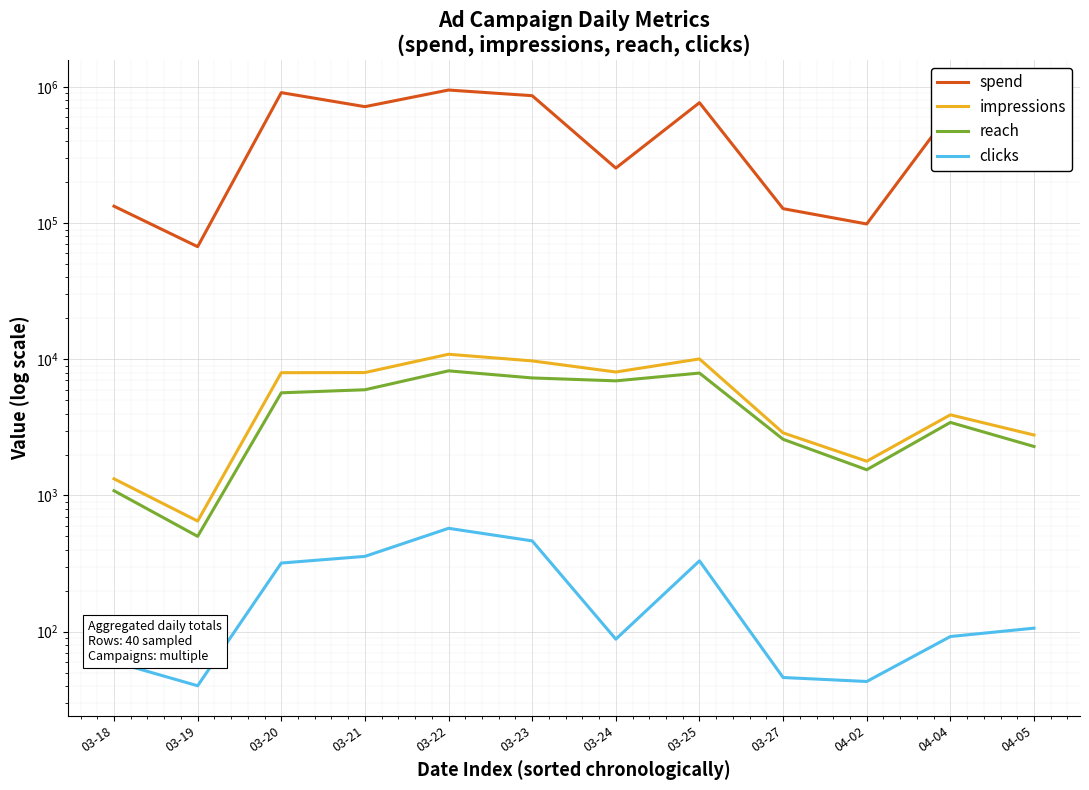

How many distinct data groups are displayed?

4